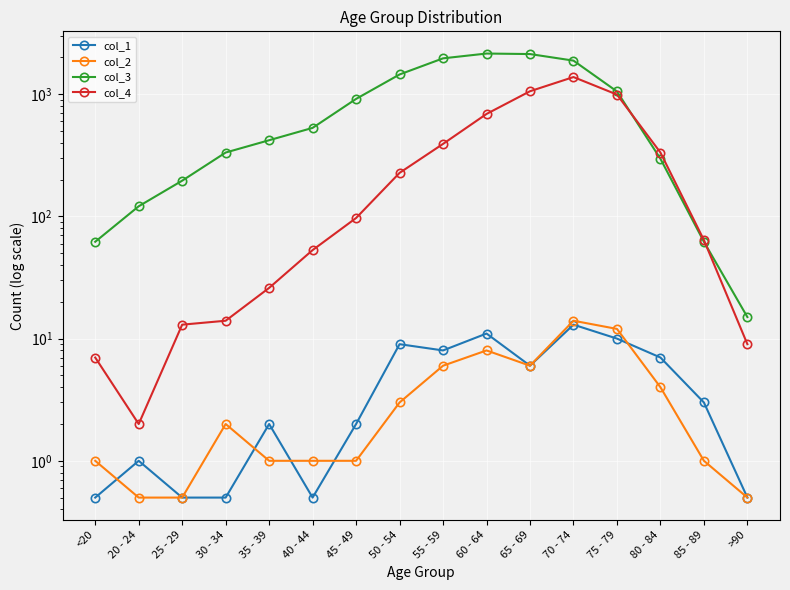

What is the label of the 13th point from the left?

75 - 79